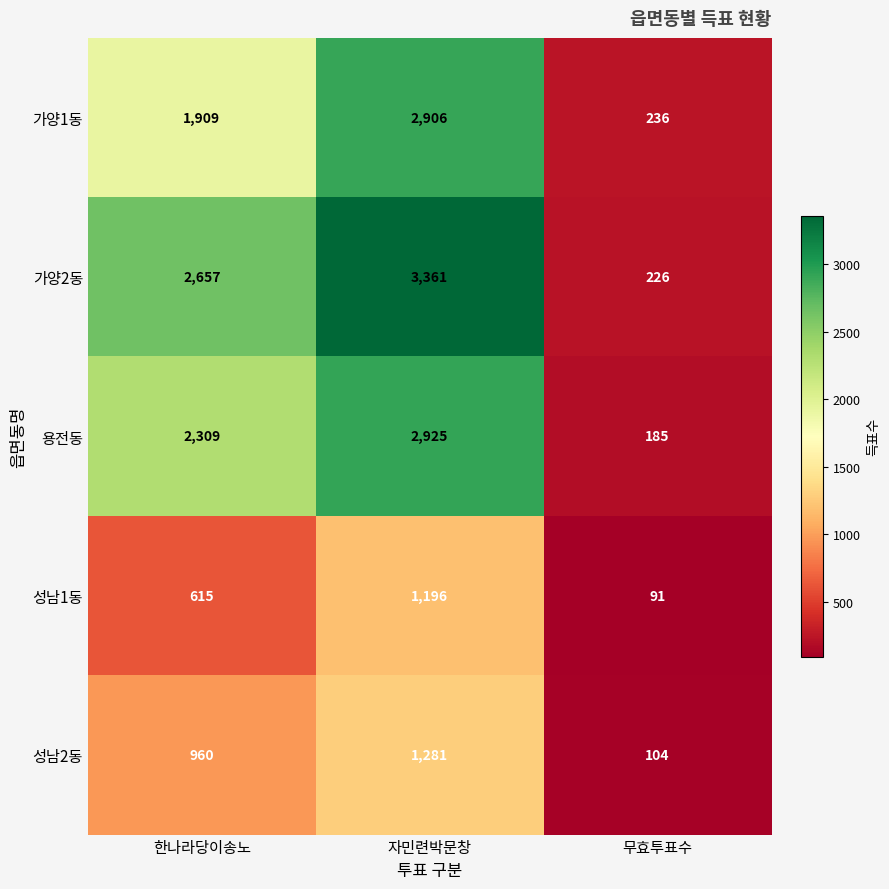

Which series changed the most between 한나라당이송노 and 자민련박문창?

가양1동